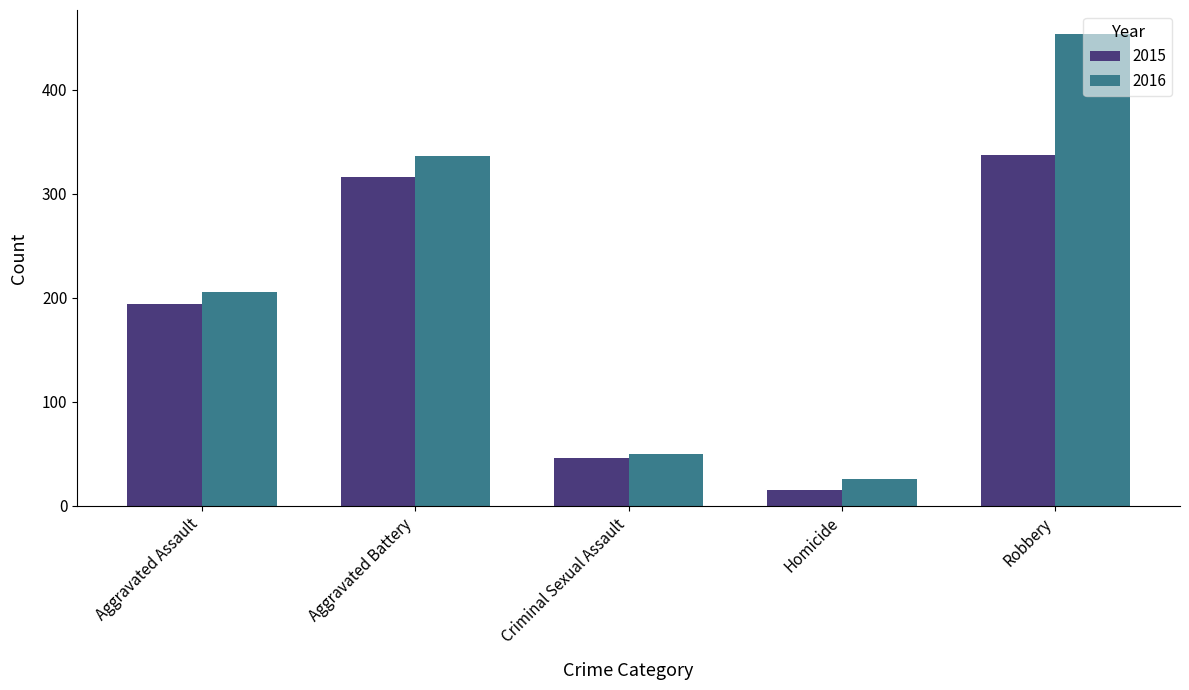

What is the difference between the 2016 values at Aggravated Battery and Robbery?

118